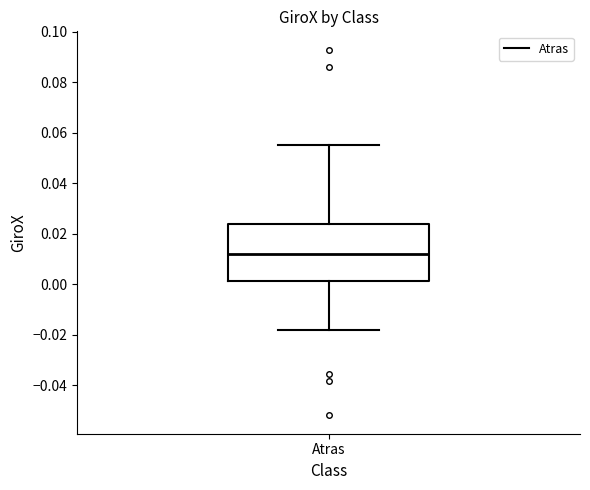

Read this box plot against the y-axis: the position of the median line, the range covered by the box, and the ends of both whiskers. The values are not printed on the chart, so give them approximately, as read against the axis.

median 0.012, box 0.002 to 0.024, whiskers -0.018 to 0.056